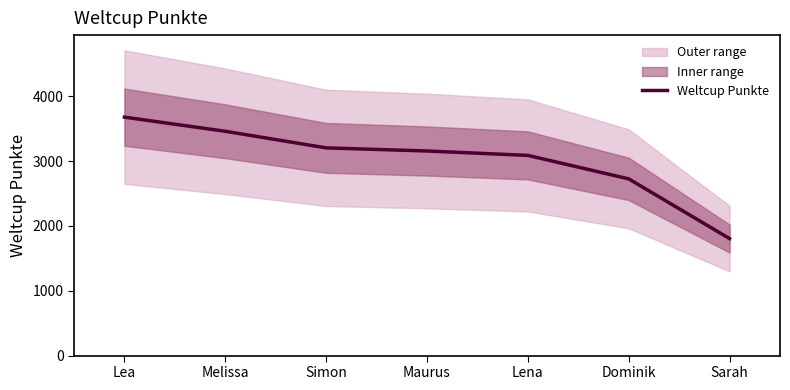

What is the sum of all values?

21110